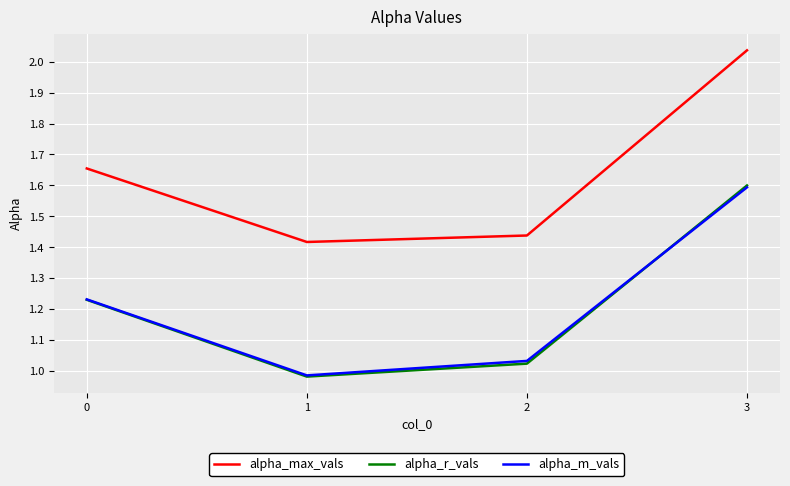

List the labels in order of alpha_m_vals value, smallest first.

1, 2, 0, 3